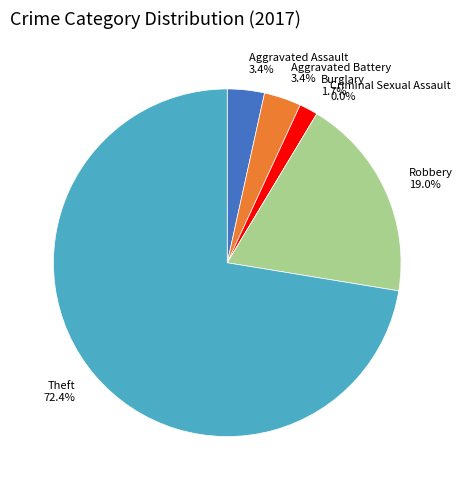

Do Theft and Criminal Sexual Assault together represent more than half of the pie?

Yes